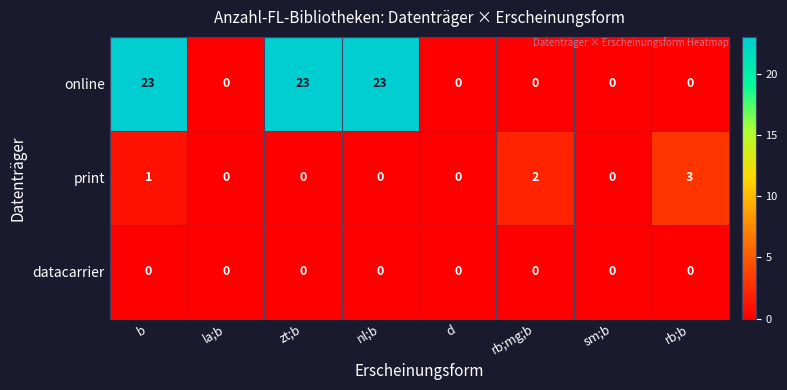

At which label is print closest to 1?

b